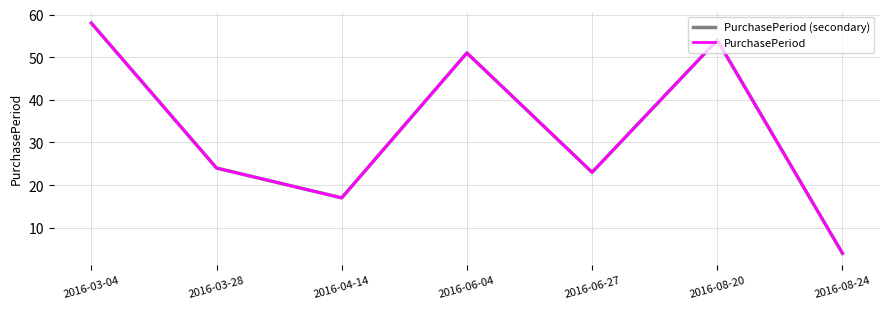

What is the average value of the PurchasePeriod (secondary) series?

33